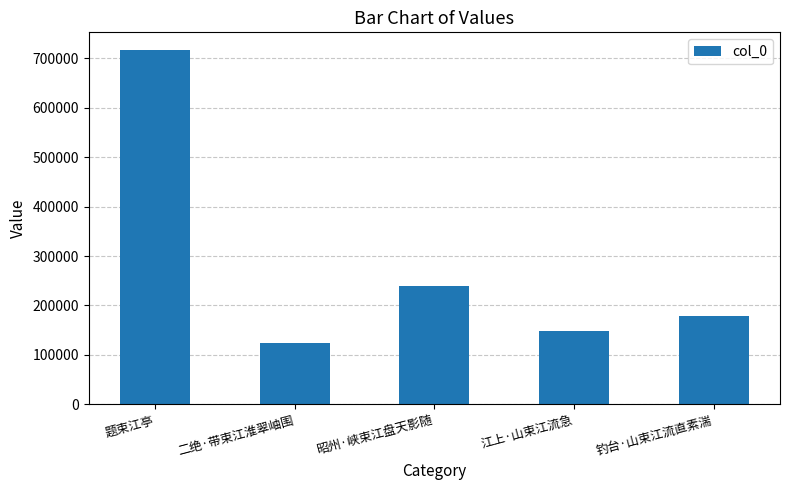

Does the chart contain stacked bars?

No